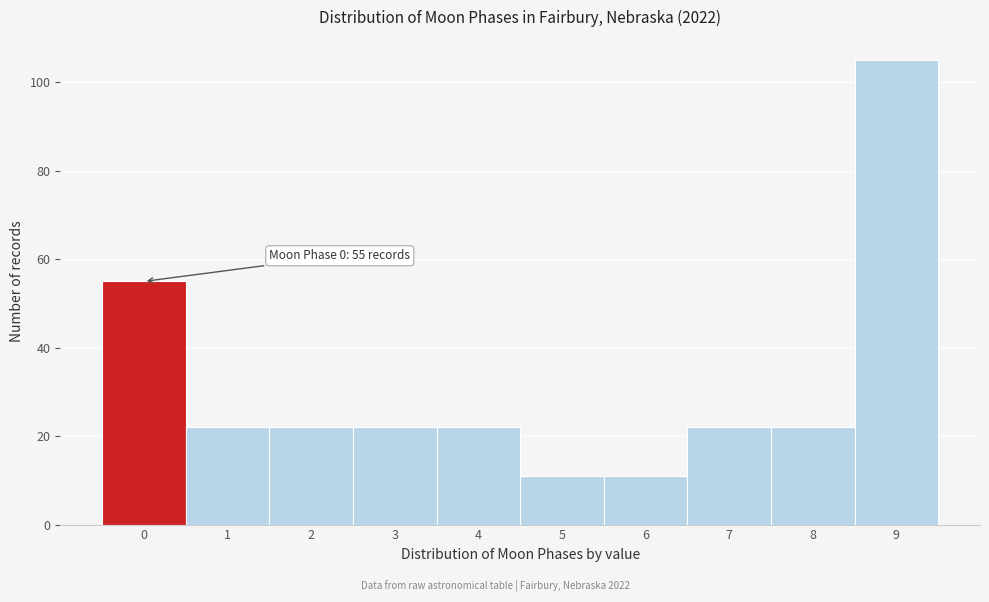

Over which range of the x-axis is the bar tallest?

8.5 to 9.5